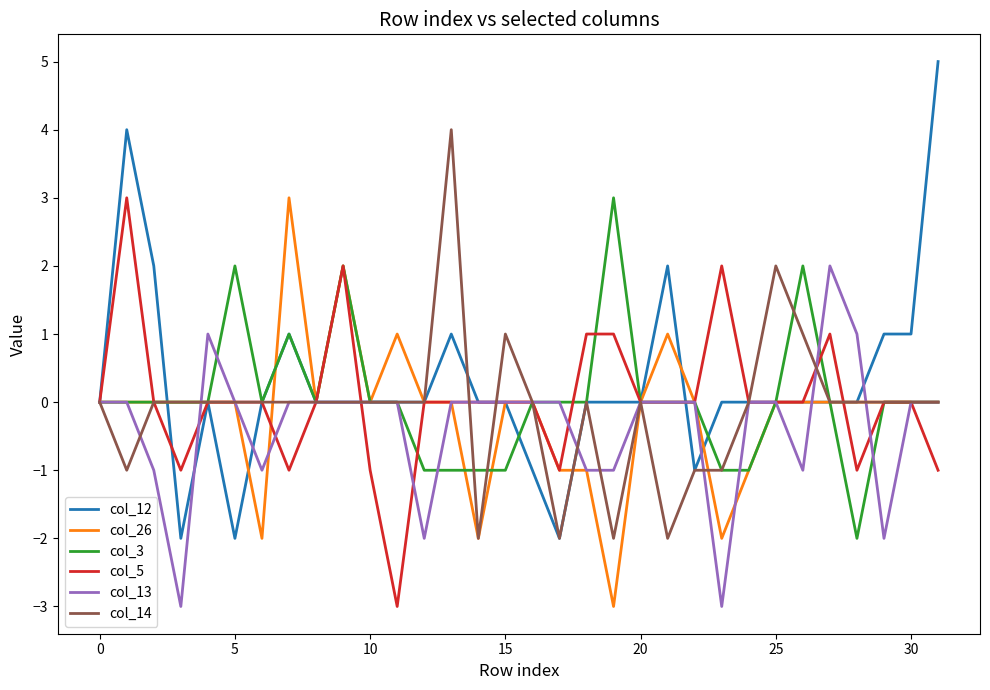

Which series has the largest range (max minus min)?

col_12